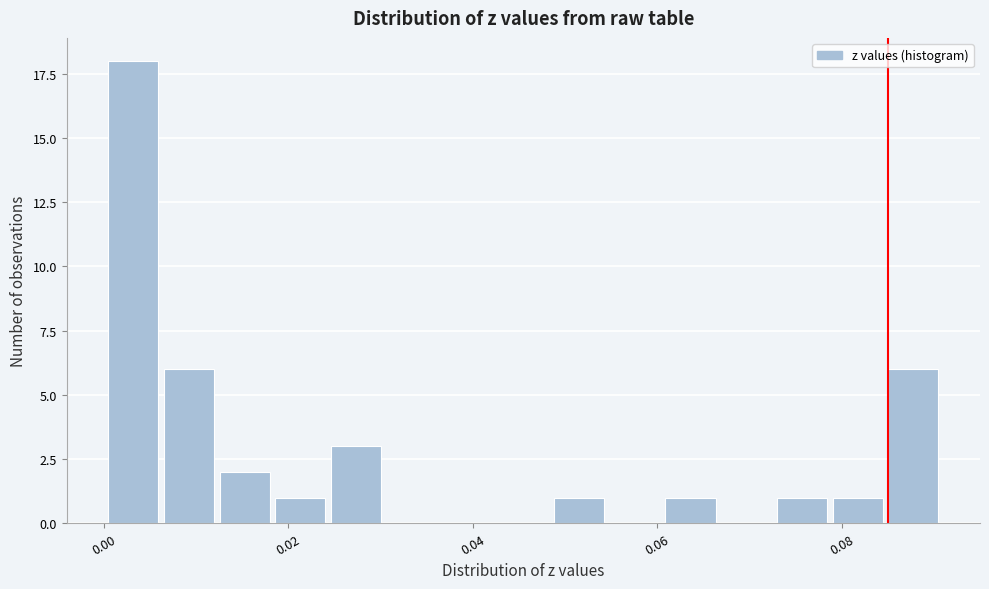

Around what value on the x-axis is the tallest bar? Give the approximate position of its centre, as read against the axis.

0.004